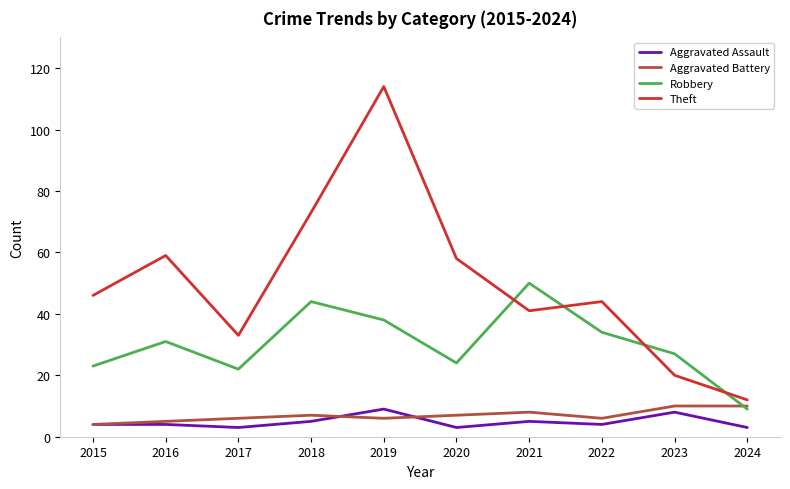

How many values in the Aggravated Battery series are below 7?

5